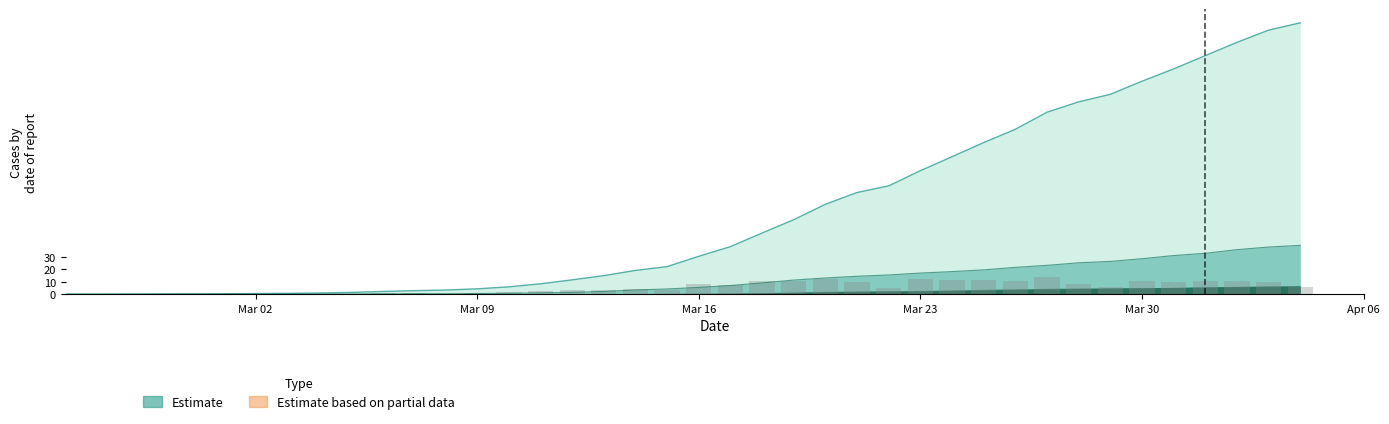

What is the label of the 3rd bar from the left?

Mar 16